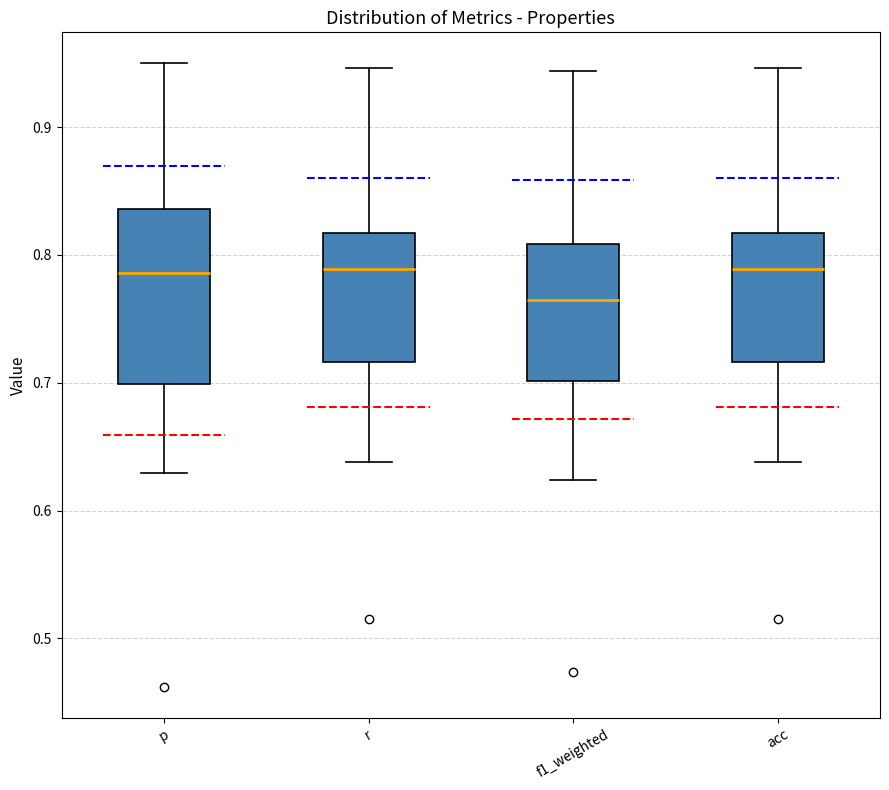

Reading left to right, transcribe this box plot: for each box, give where its median line is, the range the box spans, and where its two whiskers end, as read against the y-axis. The values are not printed on the chart, so give them approximately, as read against the axis.

p: median 0.79, box 0.70 to 0.84, whiskers 0.63 to 0.95
r: median 0.79, box 0.72 to 0.82, whiskers 0.64 to 0.95
f1_weighted: median 0.76, box 0.70 to 0.81, whiskers 0.62 to 0.94
acc: median 0.79, box 0.72 to 0.82, whiskers 0.64 to 0.95